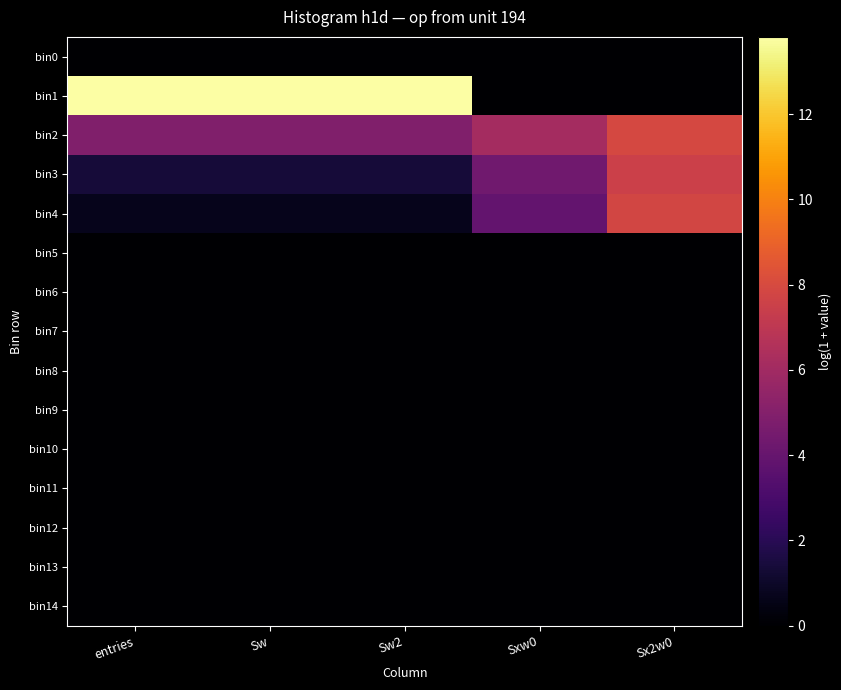

Count the number of data series in this chart.

15